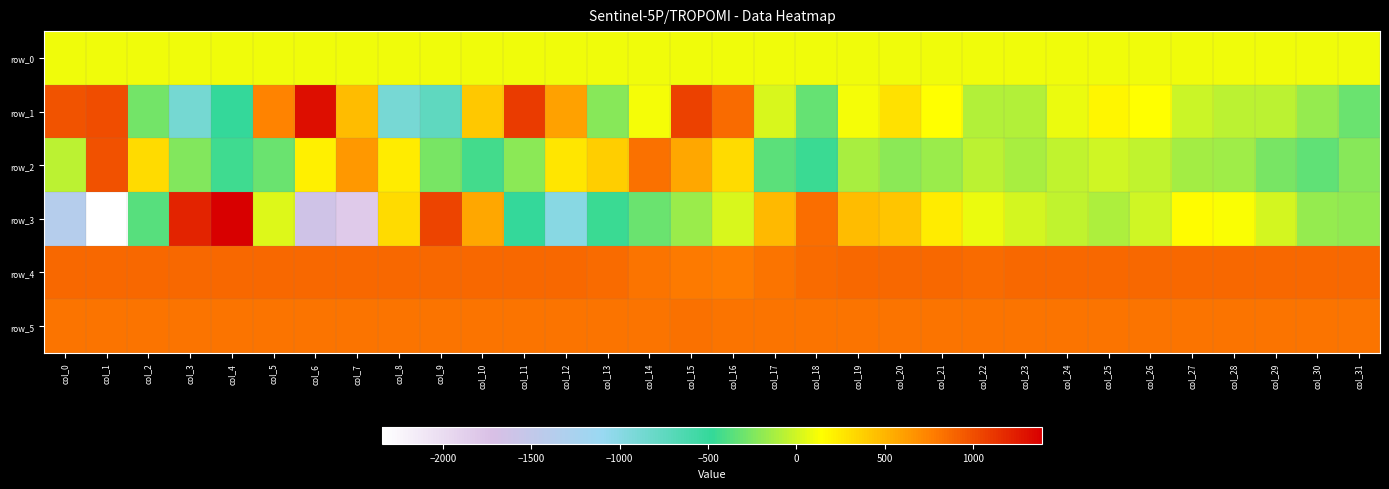

How many categories are shown in the chart?

32